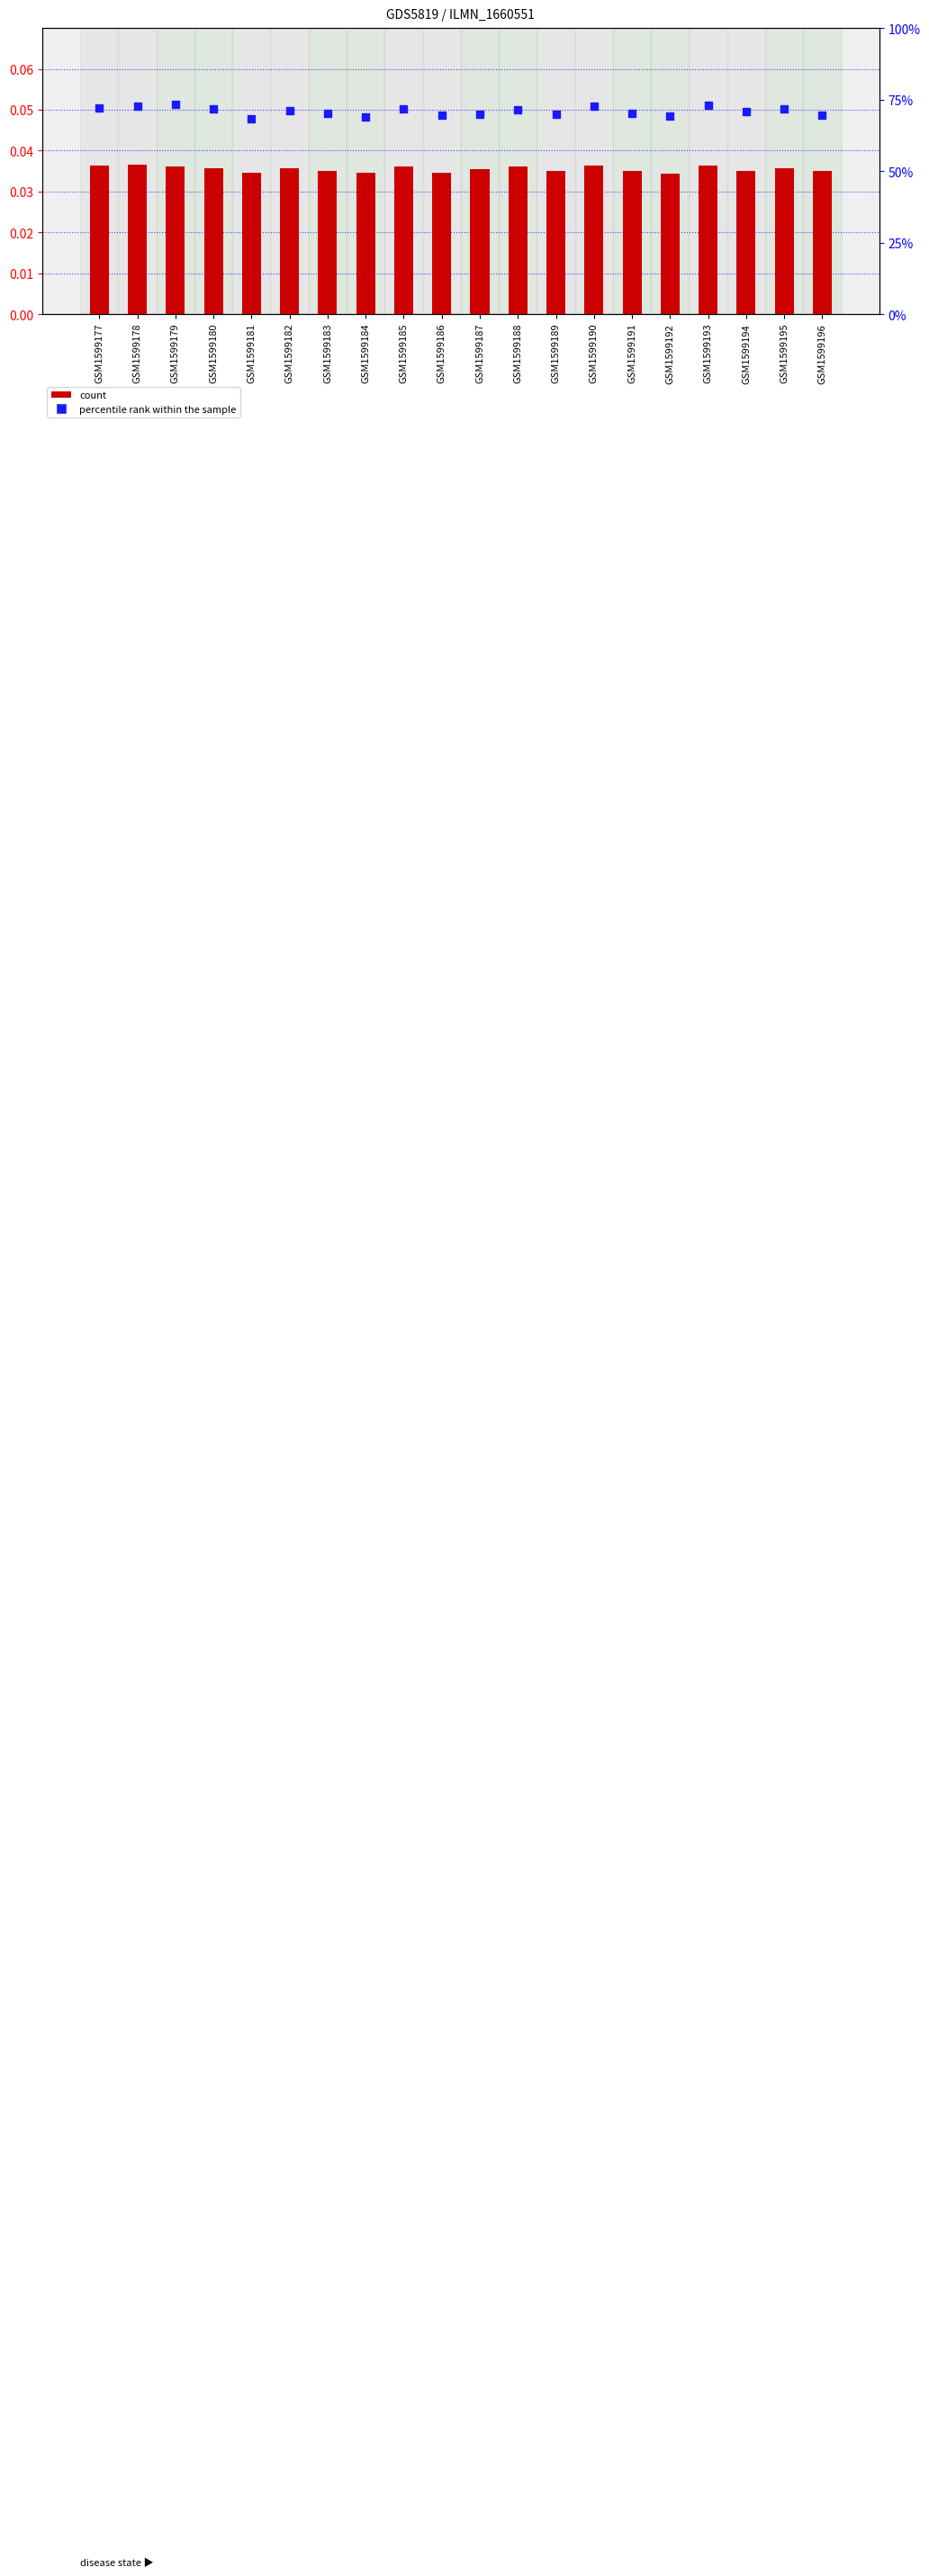

What is the total value across all series at GSM1599182?

0.1